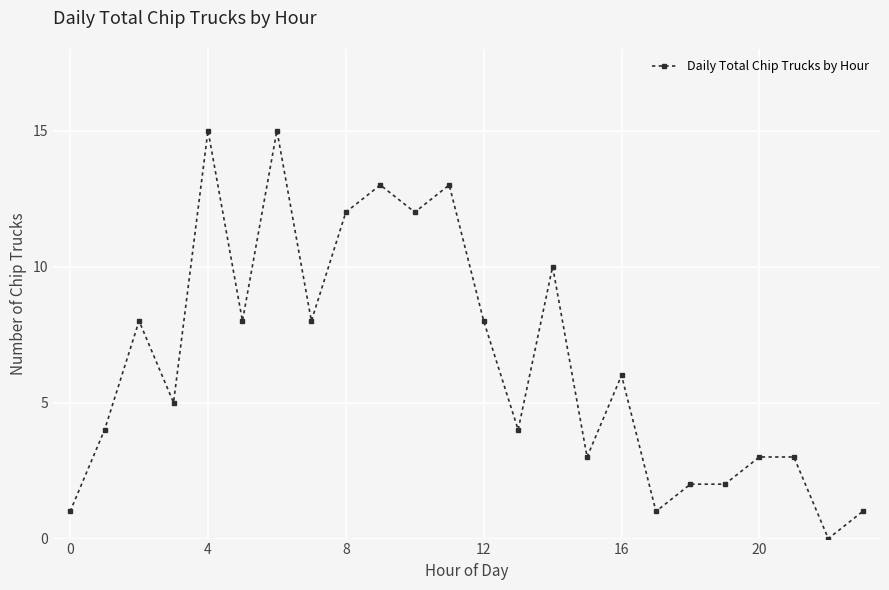

What is the greatest value displayed?

15